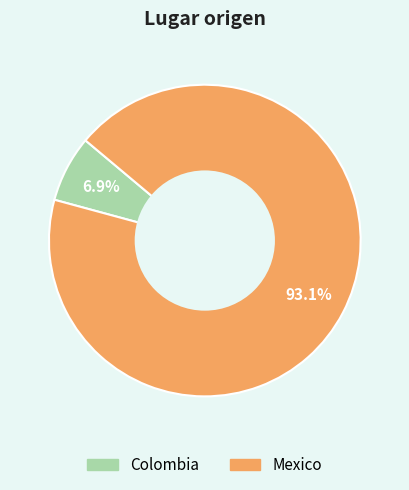

How many slices are in this pie chart?

2